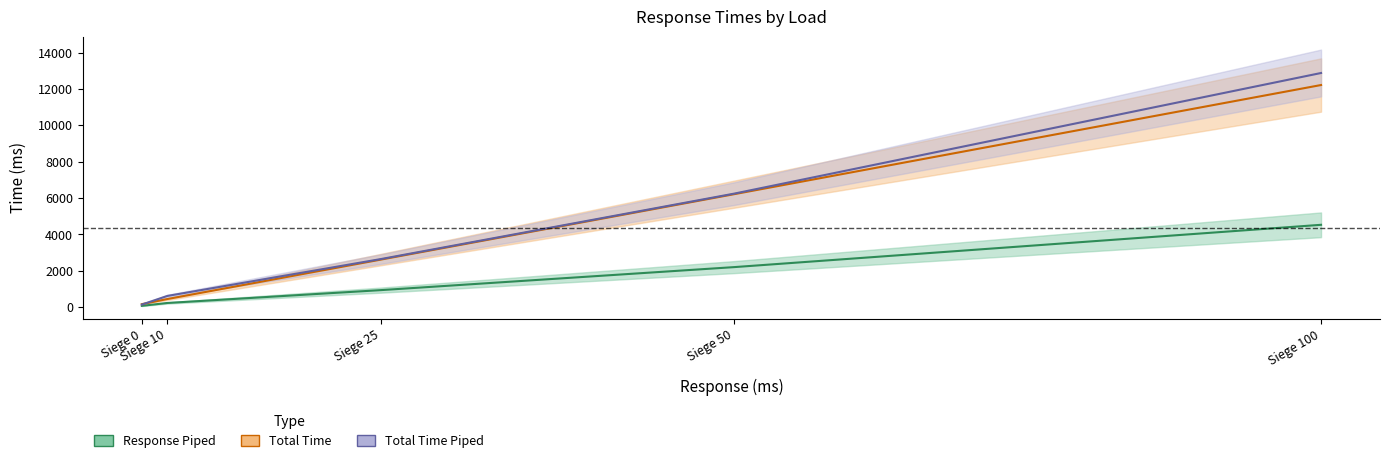

Where does the Total Time Piped series first go above 2649?

Siege 25